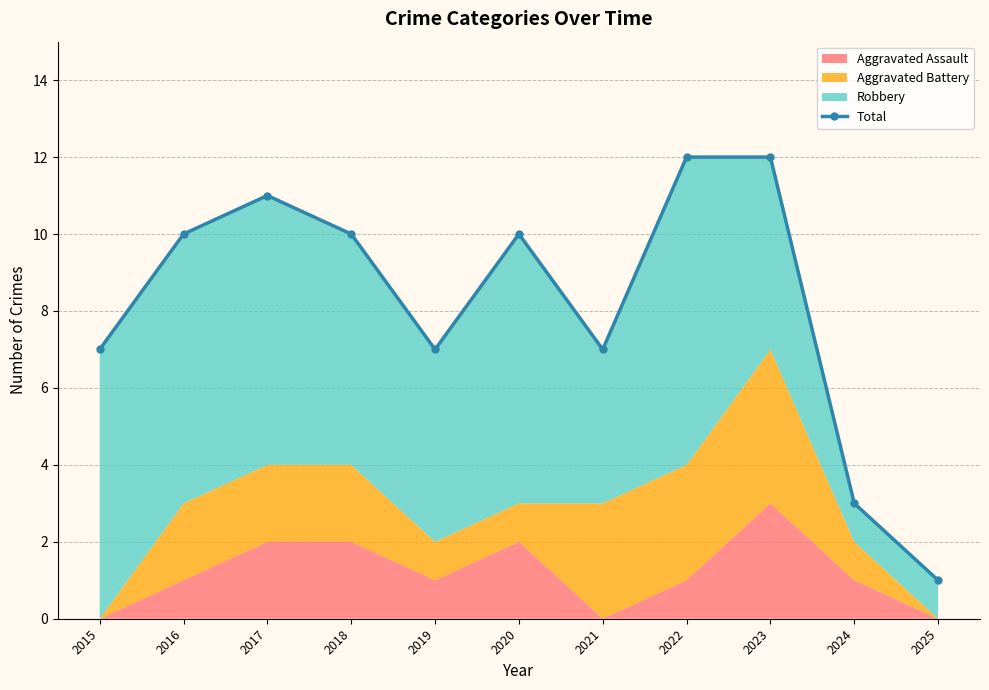

What is the sum of all values?

90